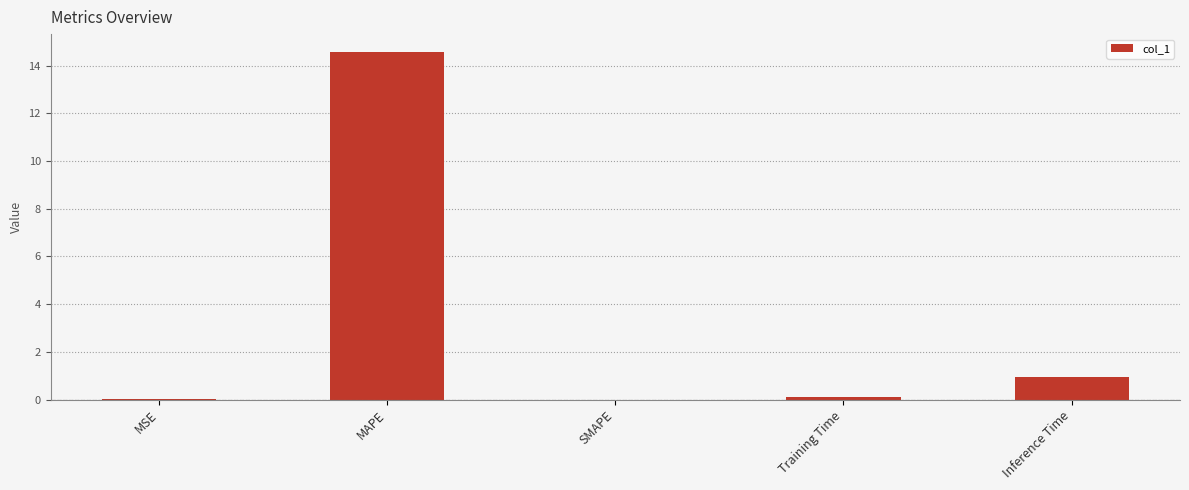

Between Inference Time and Training Time, which is larger?

Inference Time